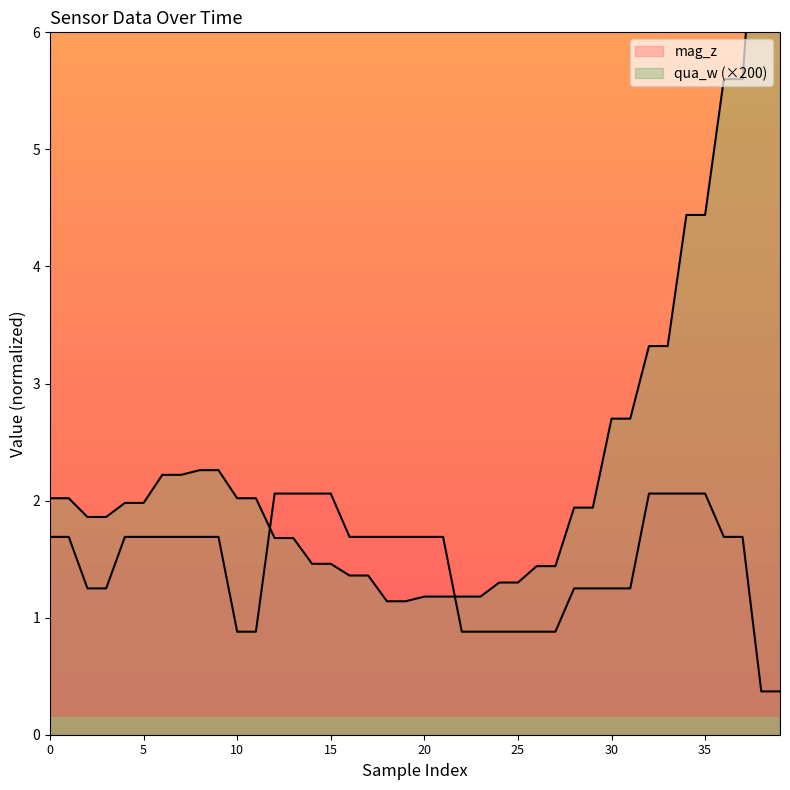

Reading right to left, list all the values displayed in this chart.

qua_w: 7.8	7.8	5.6	5.6	4.4	4.4	3.3	3.3	2.7	2.7	1.9	1.9	1.4	1.4	1.3	1.3	1.2	1.2	1.2	1.2	1.1	1.1	1.4	1.4	1.5	1.5	1.7	1.7	2.0	2.0	2.3	2.3	2.2	2.2	2.0	2.0	1.9	1.9	2.0	2.0
mag_z: 0.4	0.4	1.7	1.7	2.1	2.1	2.1	2.1	1.2	1.2	1.2	1.2	0.9	0.9	0.9	0.9	0.9	0.9	1.7	1.7	1.7	1.7	1.7	1.7	2.1	2.1	2.1	2.1	0.9	0.9	1.7	1.7	1.7	1.7	1.7	1.7	1.2	1.2	1.7	1.7